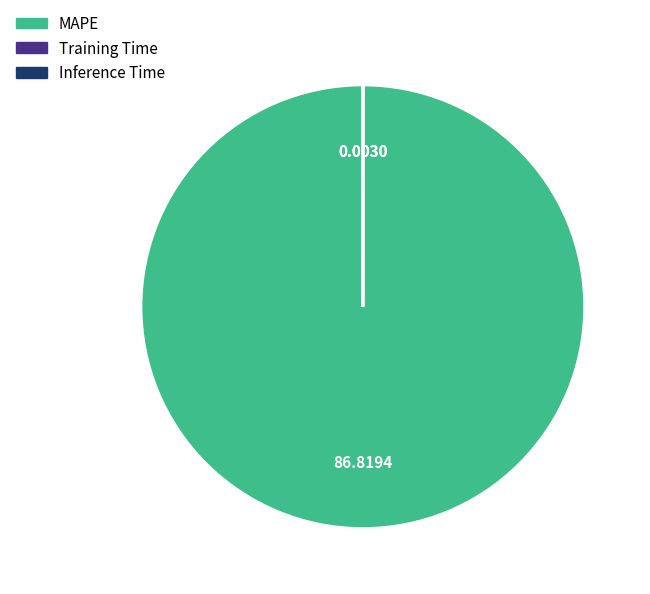

Which category accounts for the majority?

MAPE